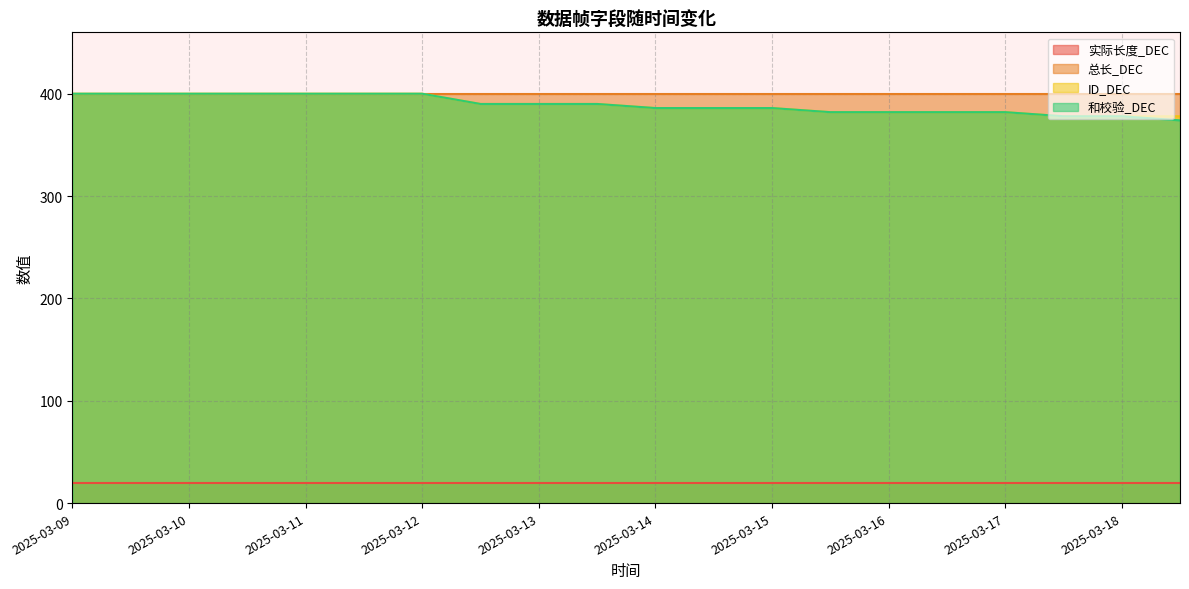

What is the total value across all series at 2025-03-11?

1220